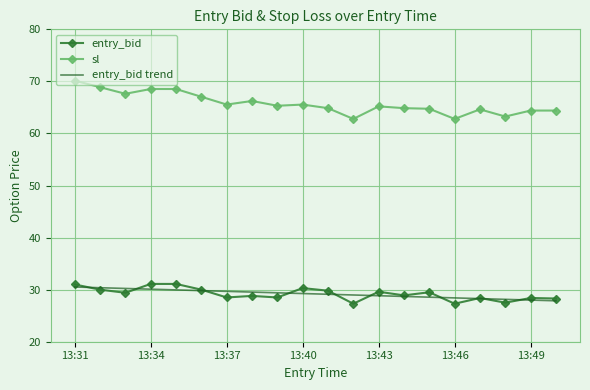

How many distinct data groups are displayed?

3